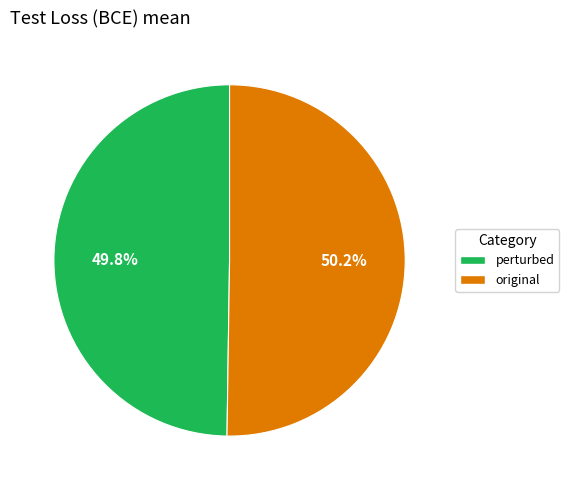

Is there a majority slice in this chart?

Yes